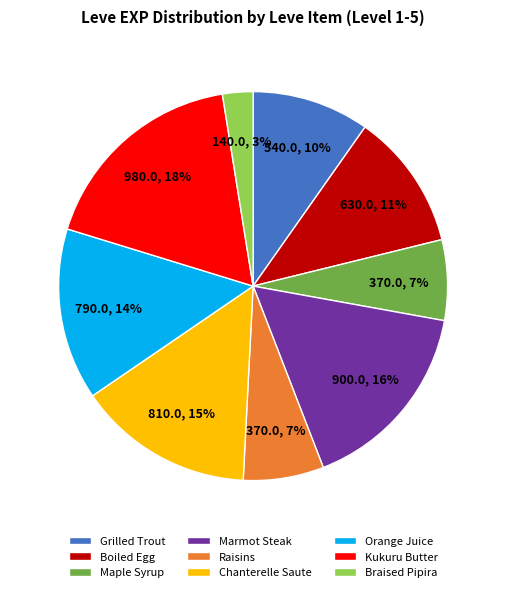

True or false: Chanterelle Saute accounts for 15% of the total.

True